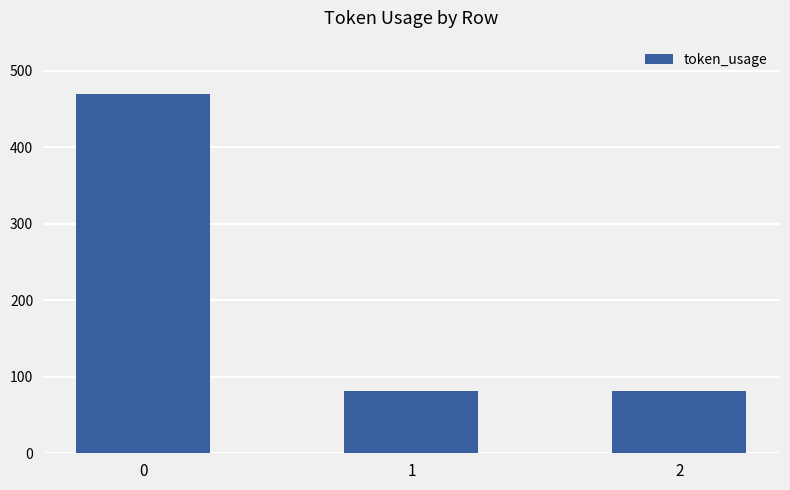

Reading left to right, extract all data points from this chart.

0=469	1=81	2=81